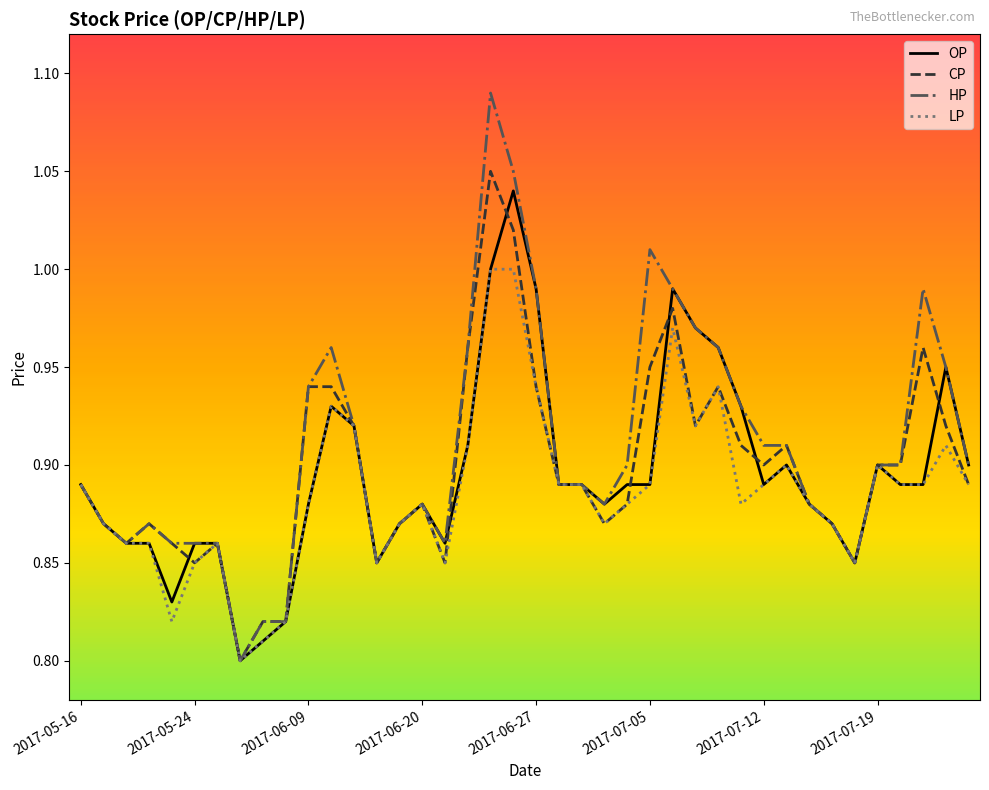

Reading left to right, transcribe all the data shown in this chart.

OP: 0.9	0.9	0.9	0.9	0.8	0.9	0.9	0.8	0.8	0.8	0.9	0.9	0.9	0.8	0.9	0.9	0.9	0.9	1.0	1.0	1.0	0.9	0.9	0.9	0.9	0.9	1.0	1.0	1.0	0.9	0.9	0.9	0.9	0.9	0.8	0.9	0.9	0.9	0.9	0.9
CP: 0.9	0.9	0.9	0.9	0.9	0.8	0.9	0.8	0.8	0.8	0.9	0.9	0.9	0.8	0.9	0.9	0.8	1.0	1.1	1.0	0.9	0.9	0.9	0.9	0.9	0.9	1.0	0.9	0.9	0.9	0.9	0.9	0.9	0.9	0.8	0.9	0.9	1.0	0.9	0.9
HP: 0.9	0.9	0.9	0.9	0.9	0.9	0.9	0.8	0.8	0.8	0.9	1.0	0.9	0.8	0.9	0.9	0.9	1.0	1.1	1.1	1.0	0.9	0.9	0.9	0.9	1.0	1.0	1.0	1.0	0.9	0.9	0.9	0.9	0.9	0.8	0.9	0.9	1.0	0.9	0.9
LP: 0.9	0.9	0.9	0.9	0.8	0.8	0.9	0.8	0.8	0.8	0.9	0.9	0.9	0.8	0.9	0.9	0.8	0.9	1.0	1.0	0.9	0.9	0.9	0.9	0.9	0.9	1.0	0.9	0.9	0.9	0.9	0.9	0.9	0.9	0.8	0.9	0.9	0.9	0.9	0.9